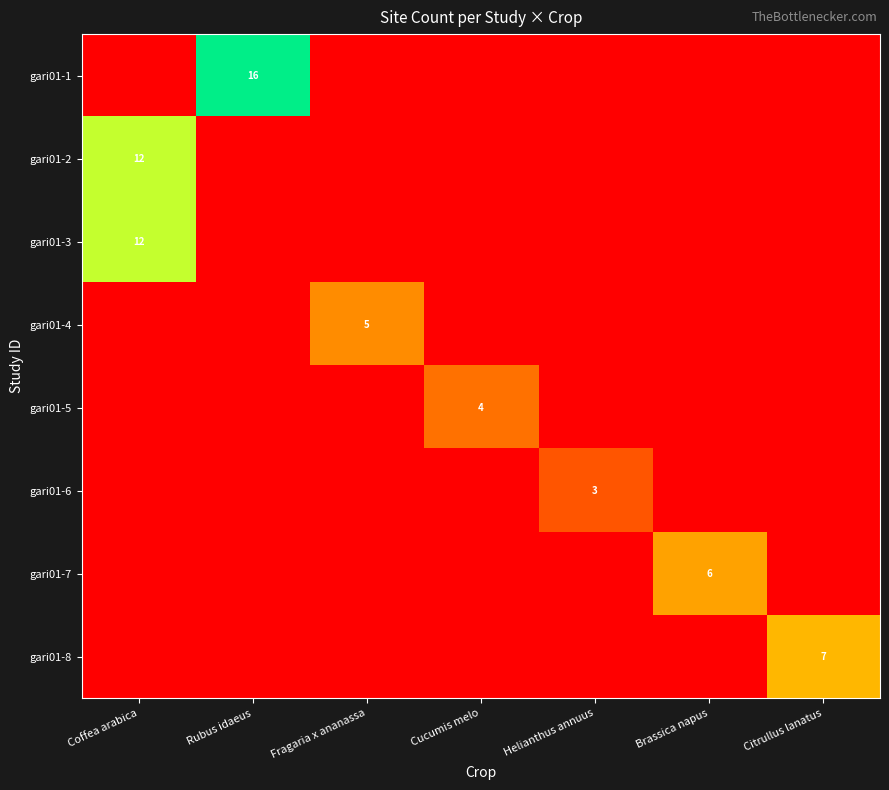

The gari01-5 series shows 1 at Cucumis melo. True or false?

False